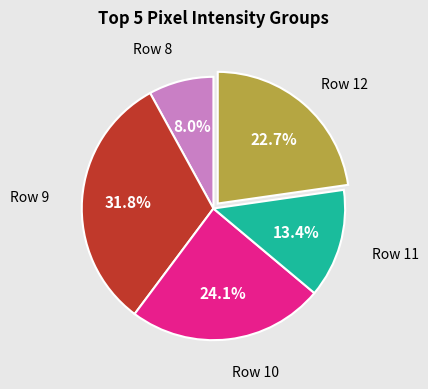

Which category has the smallest portion of the pie?

Row 8